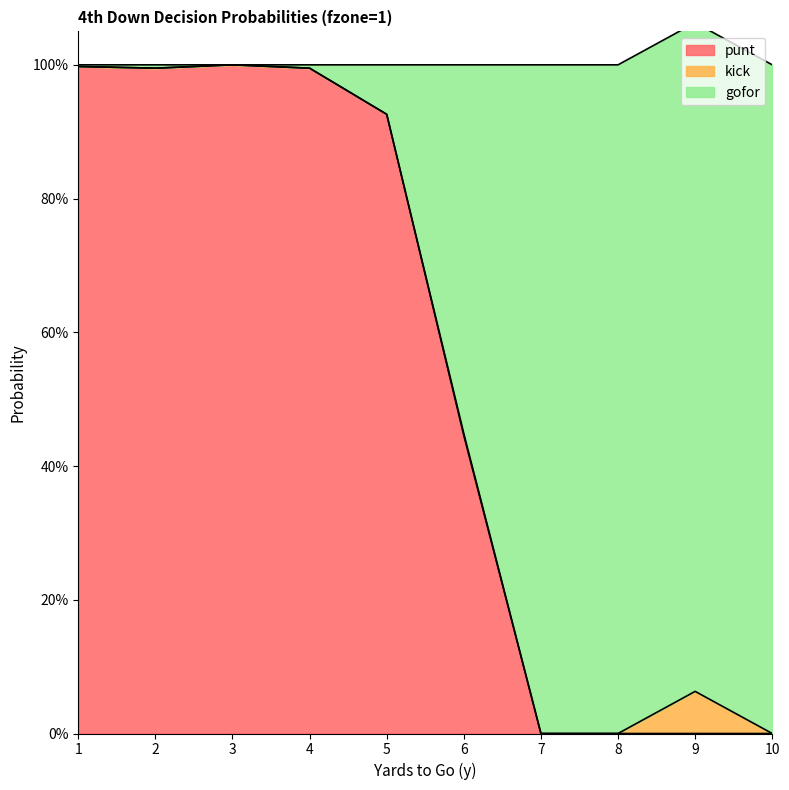

Between 5 and 9, which series saw the biggest shift?

punt